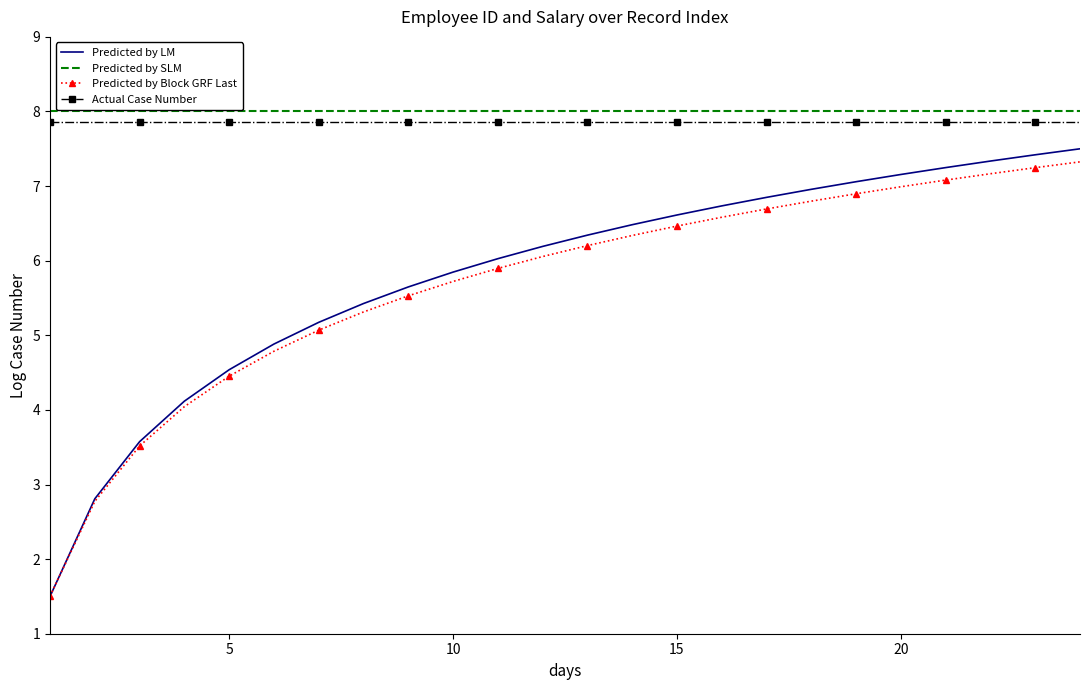

What is the maximum value shown in the chart?

8.0